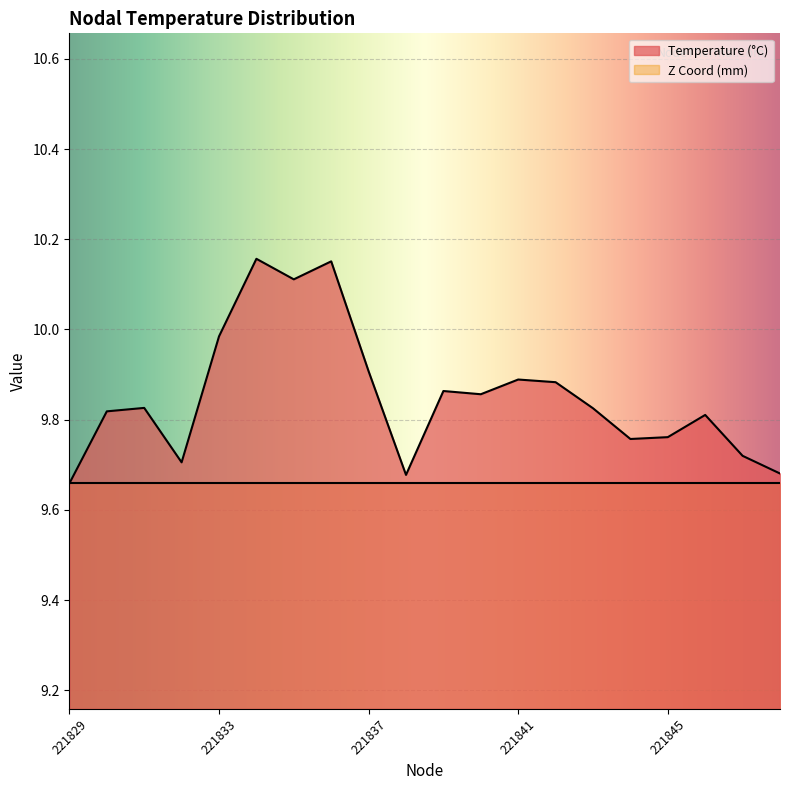

What is the change in value from 221835 to 221839?

-0.2